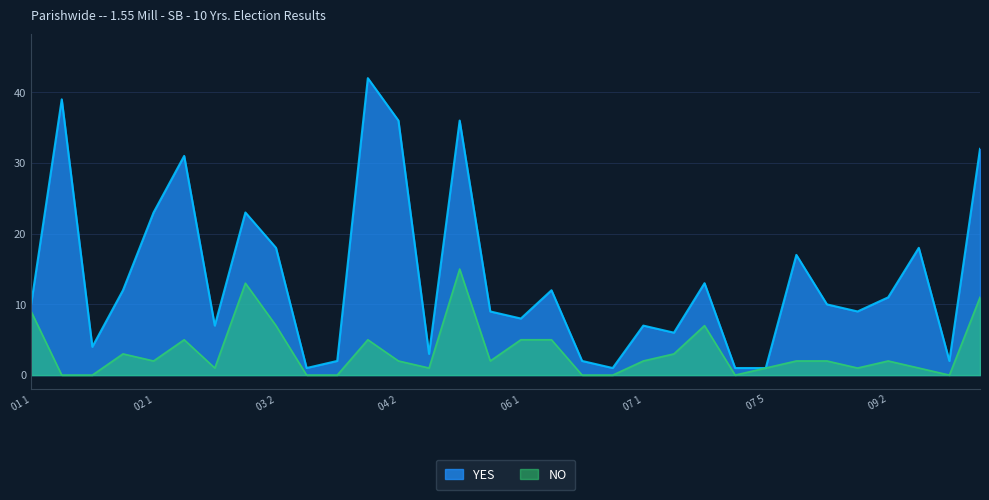

List the labels in order of YES value, largest first.

04 1, 01 2, 04 2, 05 1, Early Voting, 02 2, 02 1, 03 1, 03 2, 09 3, 08 1, 07 3, 01 4, 06 2, 09 2, 01 1, 08 2, 05 2, 09 1, 06 1, 02 5, 07 1, 07 2, 01 3, 04 4, 03 4, 06 3, 09 4, 03 3, 06 5, 07 4, 07 5